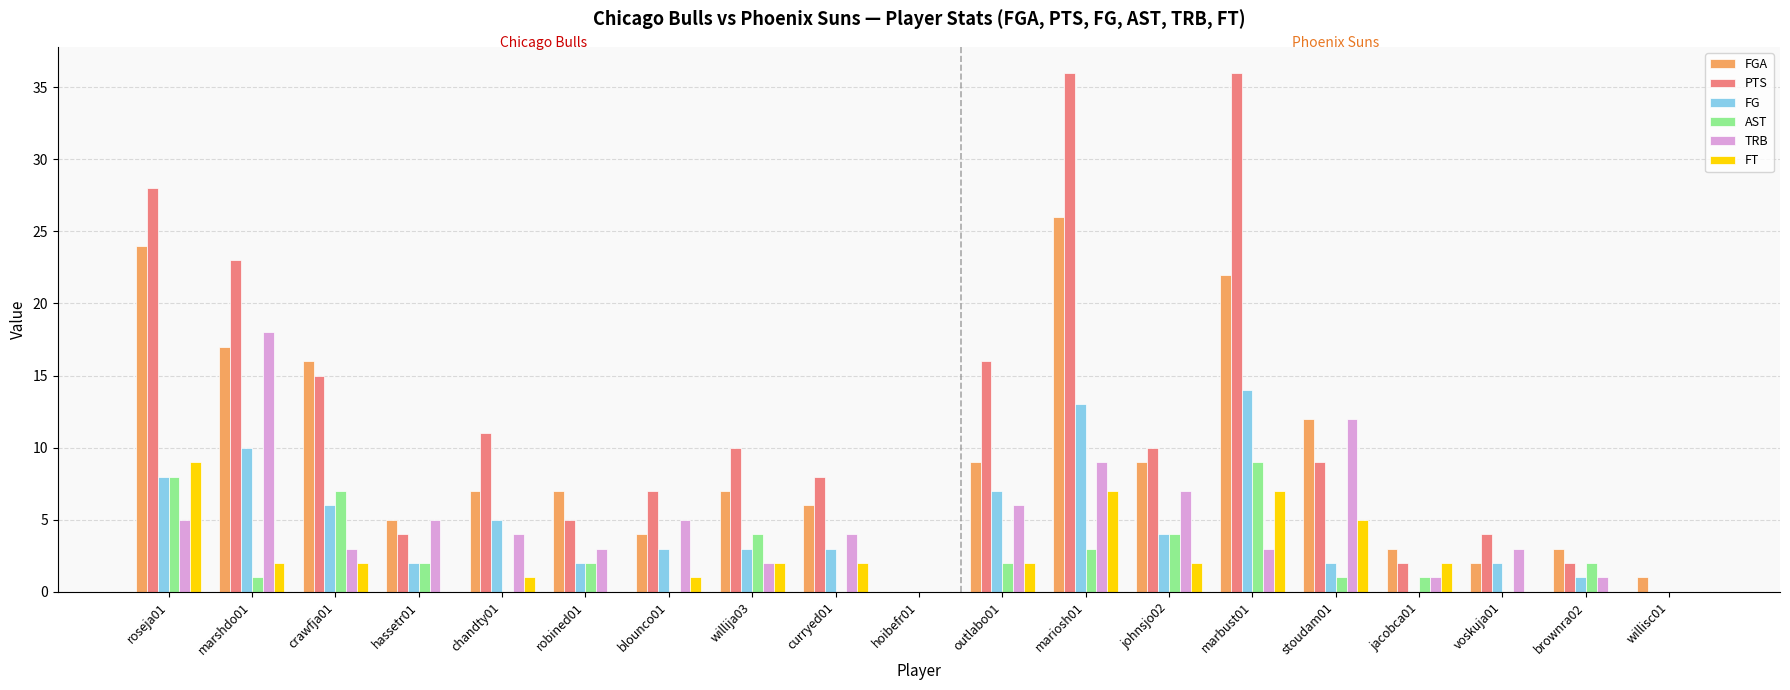

Between marshdo01 and crawfja01, which series saw the biggest shift?

TRB